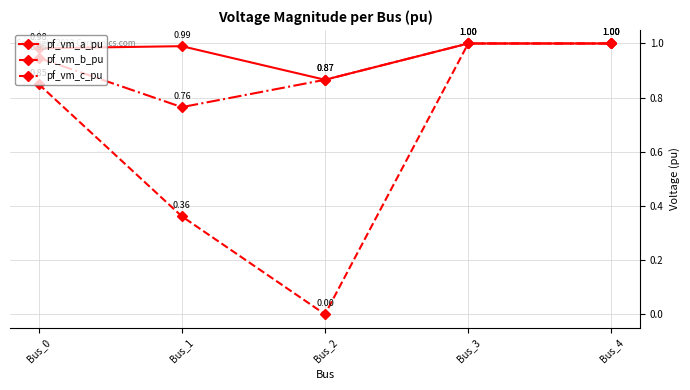

At which category does pf_vm_b_pu reach its first local valley?

Bus_2